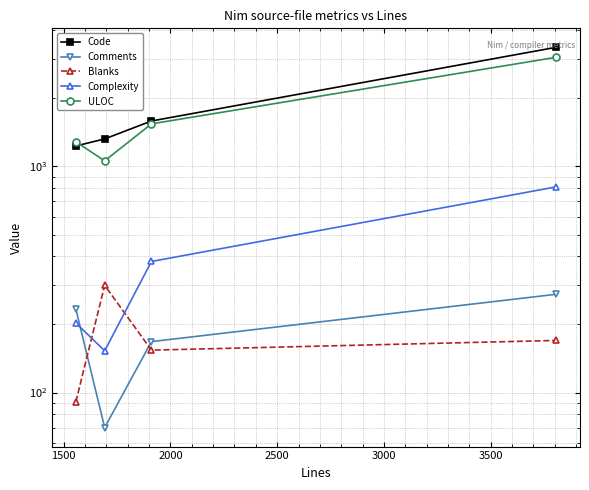

In Complexity, how many points are lower than both neighbors (excluding endpoints)?

1